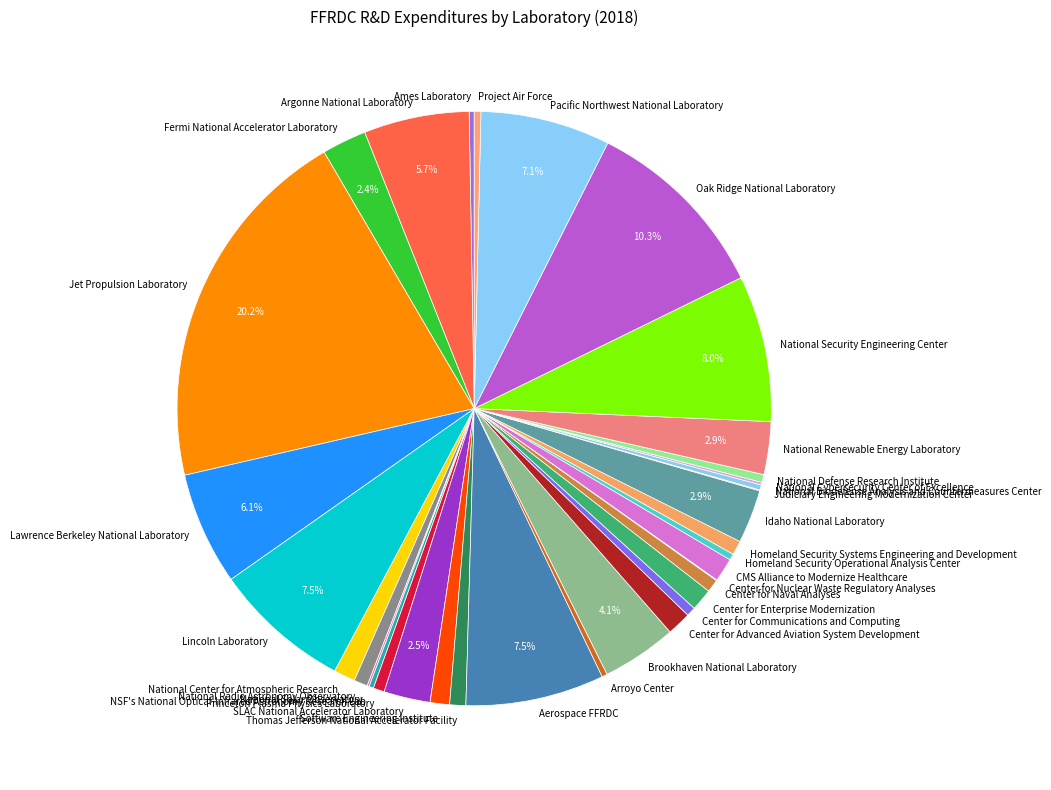

Do Homeland Security Systems Engineering and Development and Thomas Jefferson National Accelerator Facility together represent more than half of the pie?

No